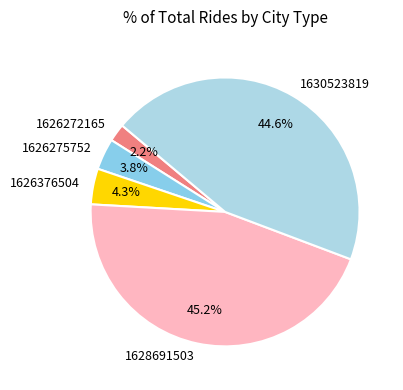

Which category has the biggest portion of the pie?

1628691503